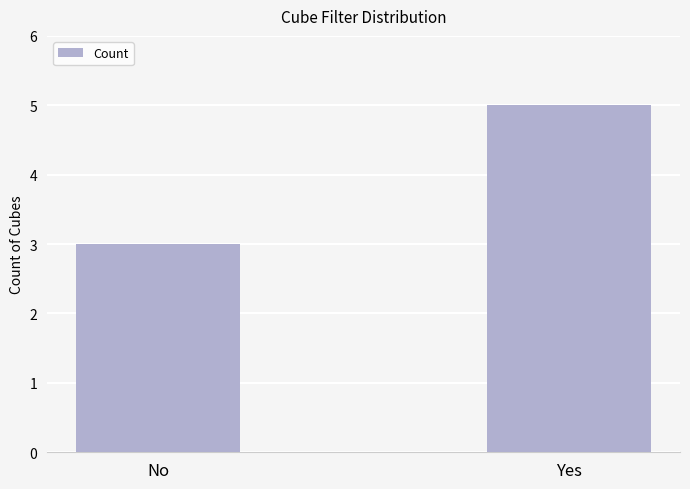

Reading left to right, transcribe all the data shown in this chart.

3	5